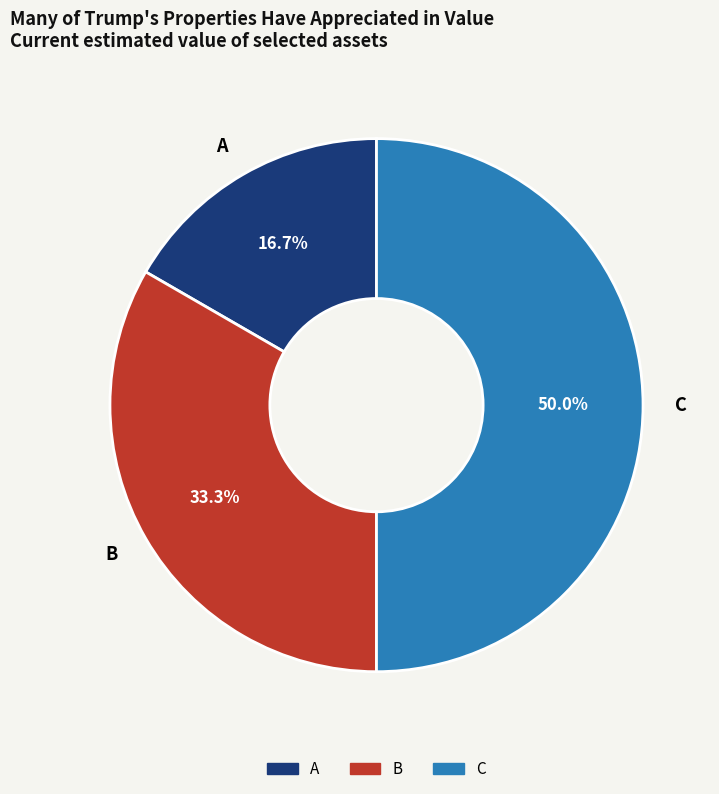

What is the total percentage of C and B?

83.3%